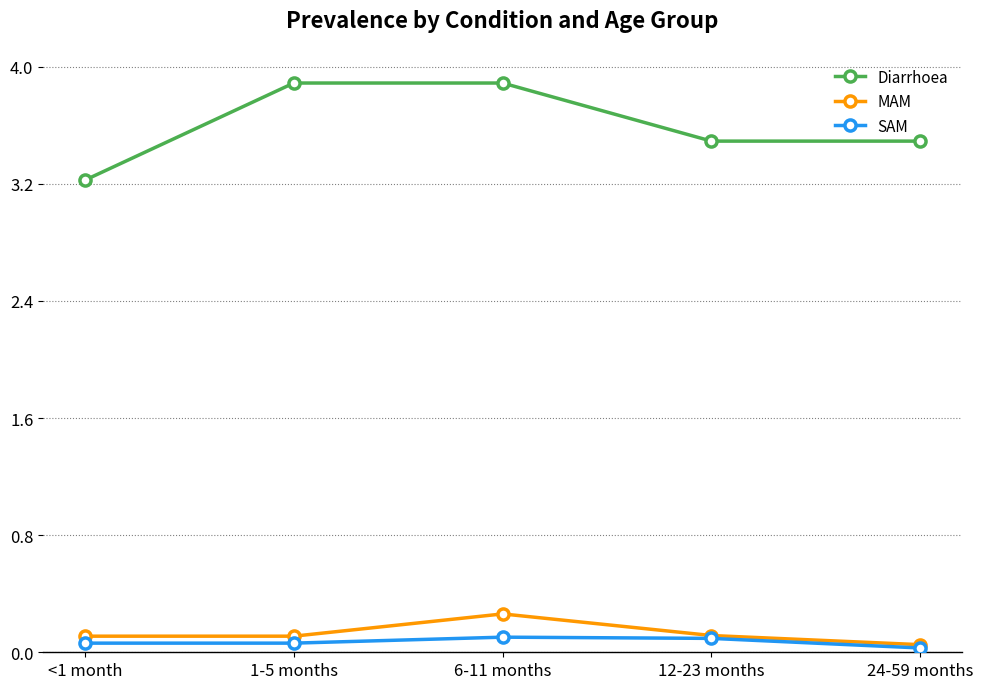

What is the total value across all series at 6-11 months?

4.3